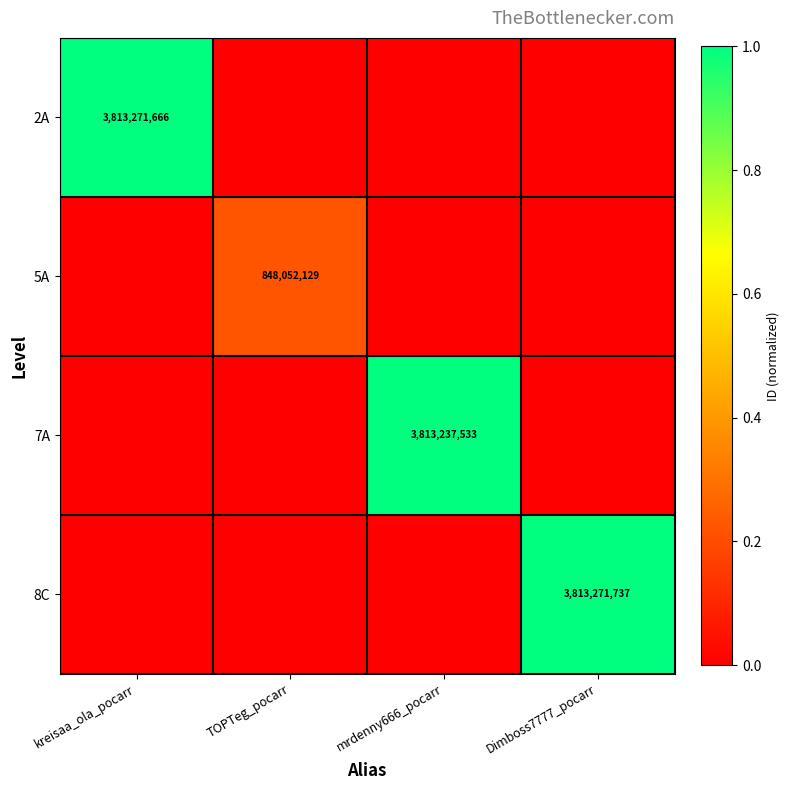

The 5A series shows 454624952 at TOPTeg_pocarr. True or false?

False